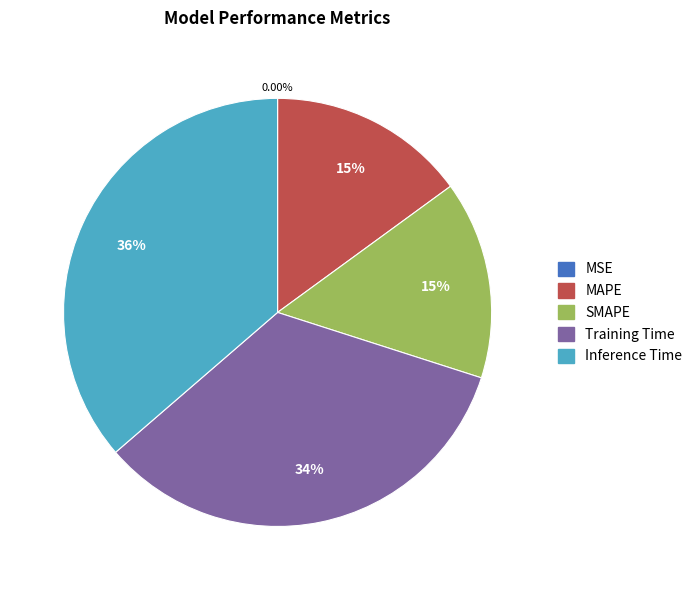

Which slice is the largest?

Inference Time